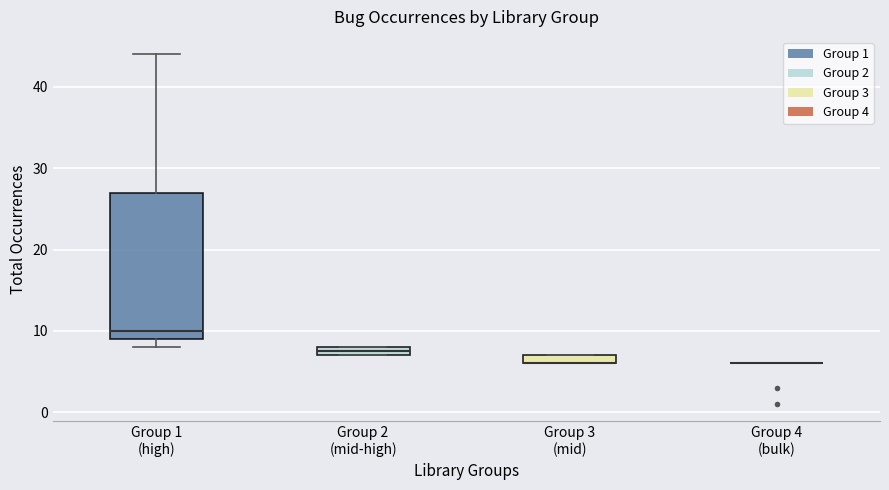

Comparing the boxes themselves (not the whiskers), which one is the tallest?

Group 1 (high)